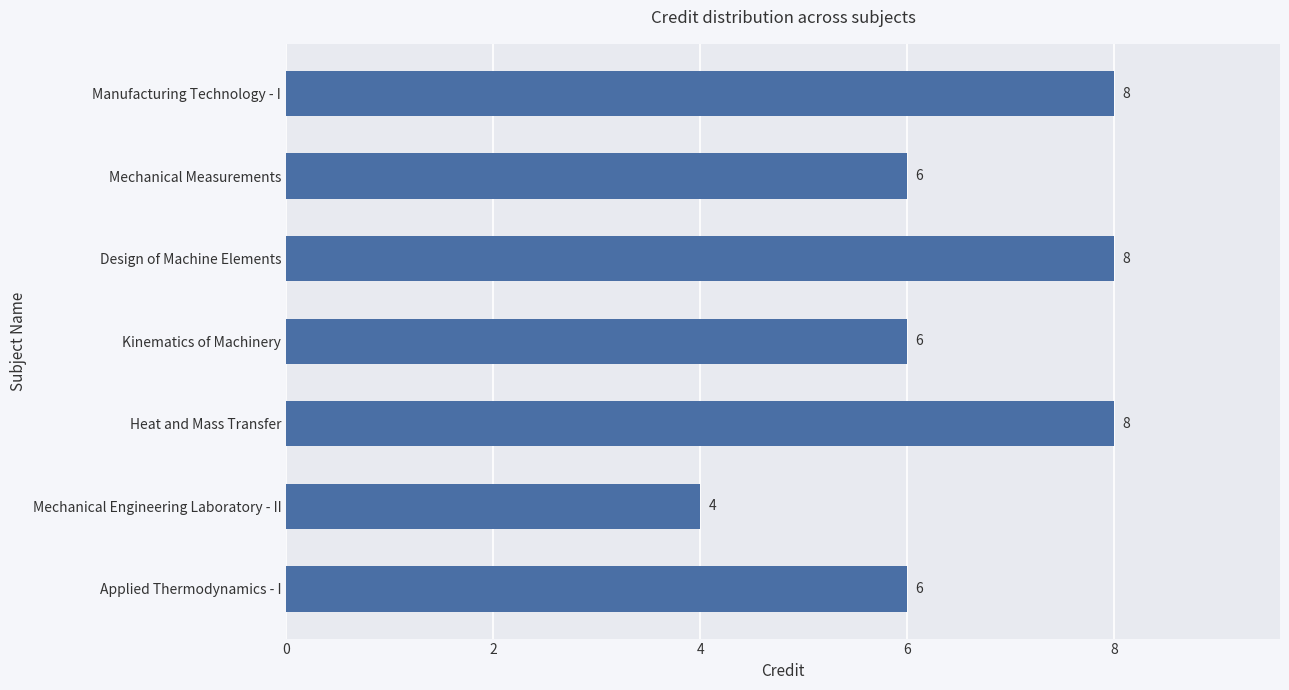

How many bars are there in total?

7